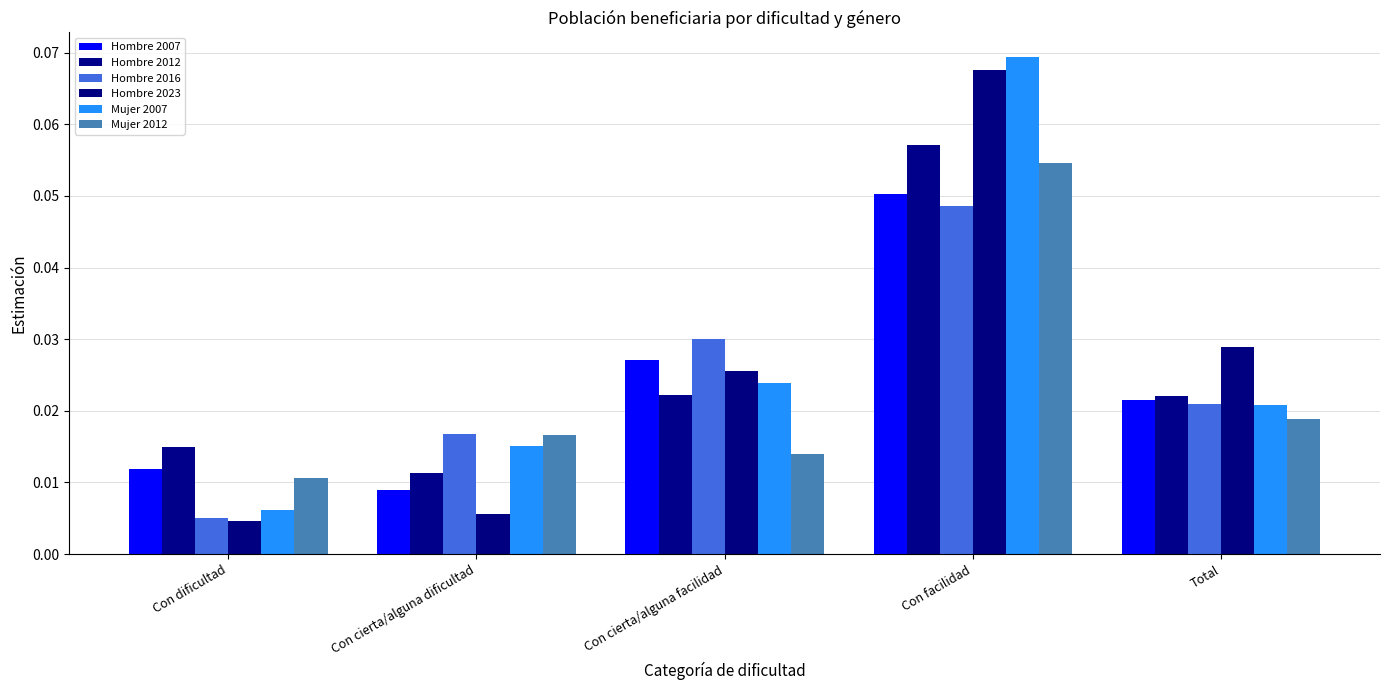

Reading left to right, extract all data points from this chart.

Hombre 2007: 0.0	0.0	0.0	0.1	0.0
Hombre 2012: 0.0	0.0	0.0	0.1	0.0
Hombre 2016: 0.0	0.0	0.0	0.0	0.0
Hombre 2023: 0.0	0.0	0.0	0.1	0.0
Mujer 2007: 0.0	0.0	0.0	0.1	0.0
Mujer 2012: 0.0	0.0	0.0	0.1	0.0